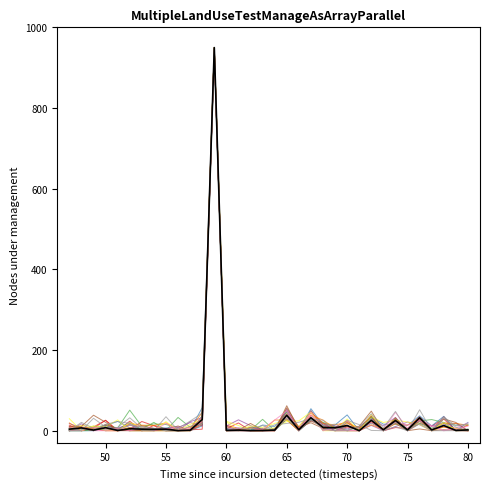

Does the chart display data point markers on the line(s)?

No